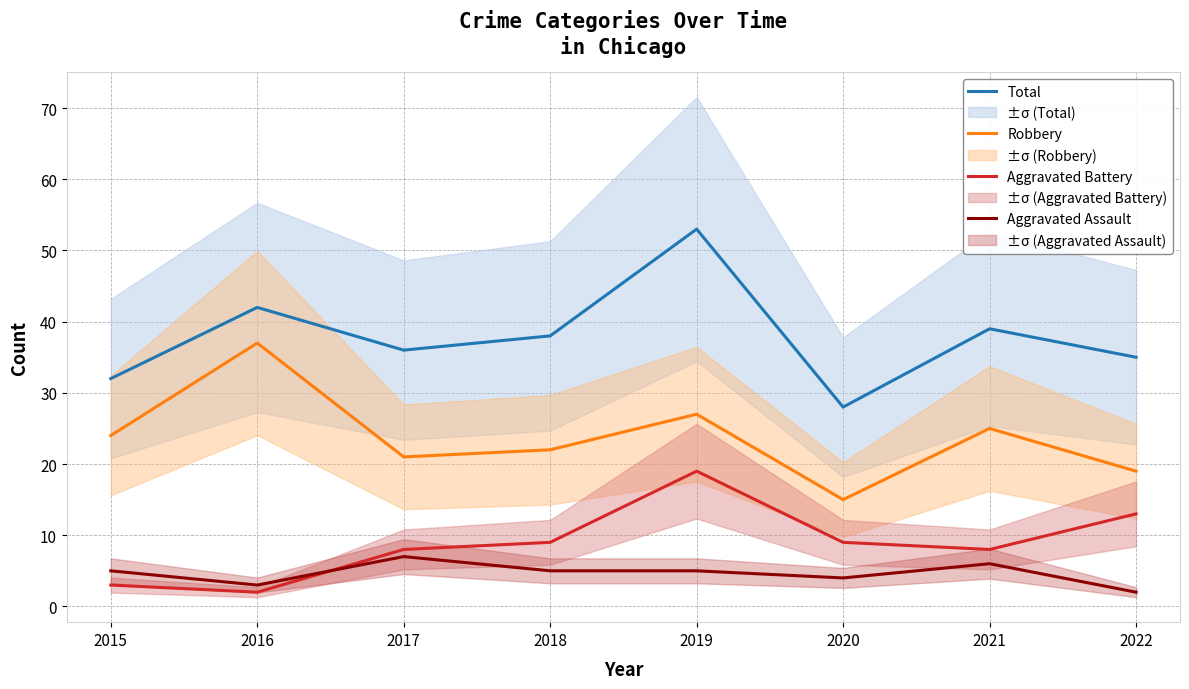

True or false: Robbery has more than 2 points higher than both neighbors.

True